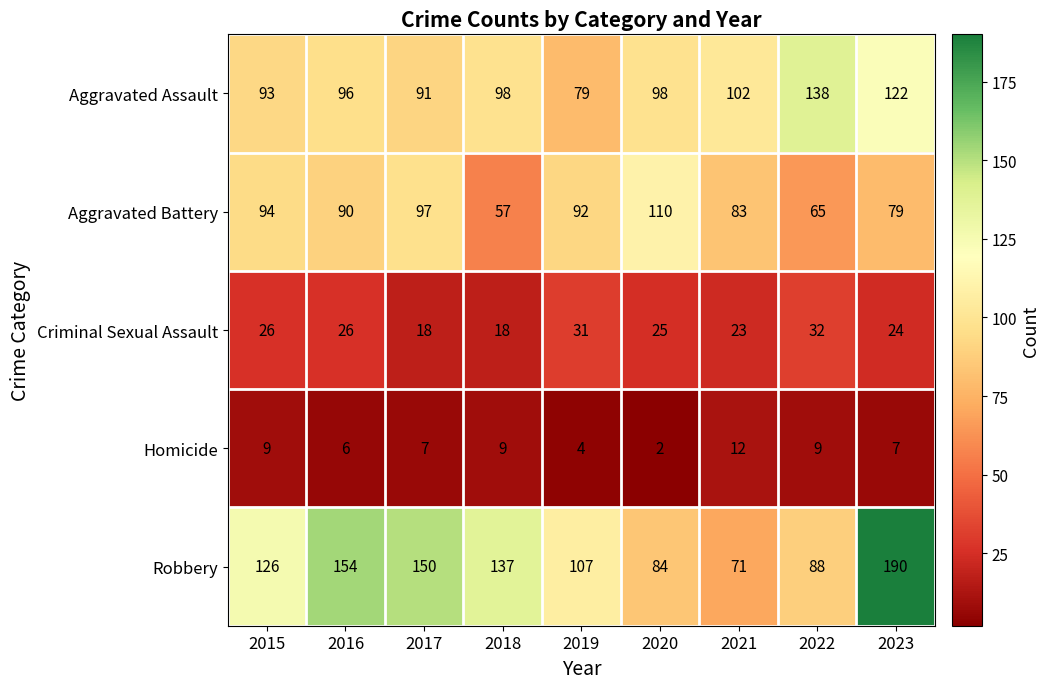

At which category does the chart reach its peak across all series?

2023